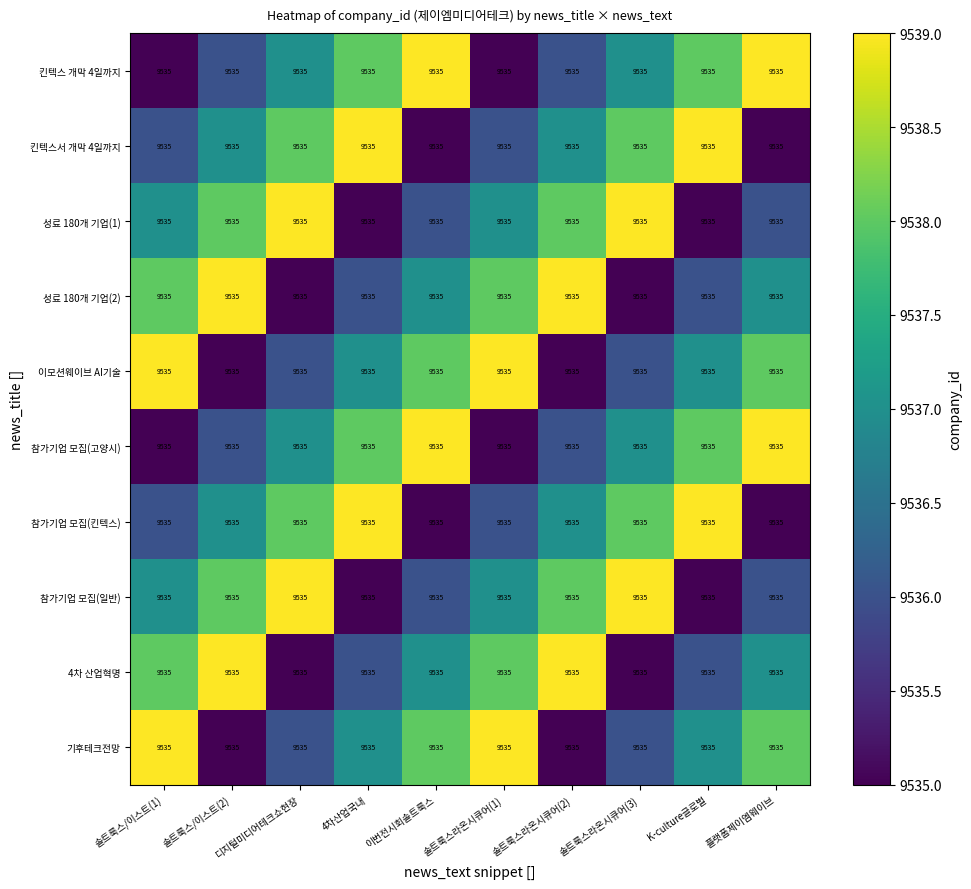

Where is 성료 180개 기업(2) nearest to the value 9537?

이번전시회솔트룩스